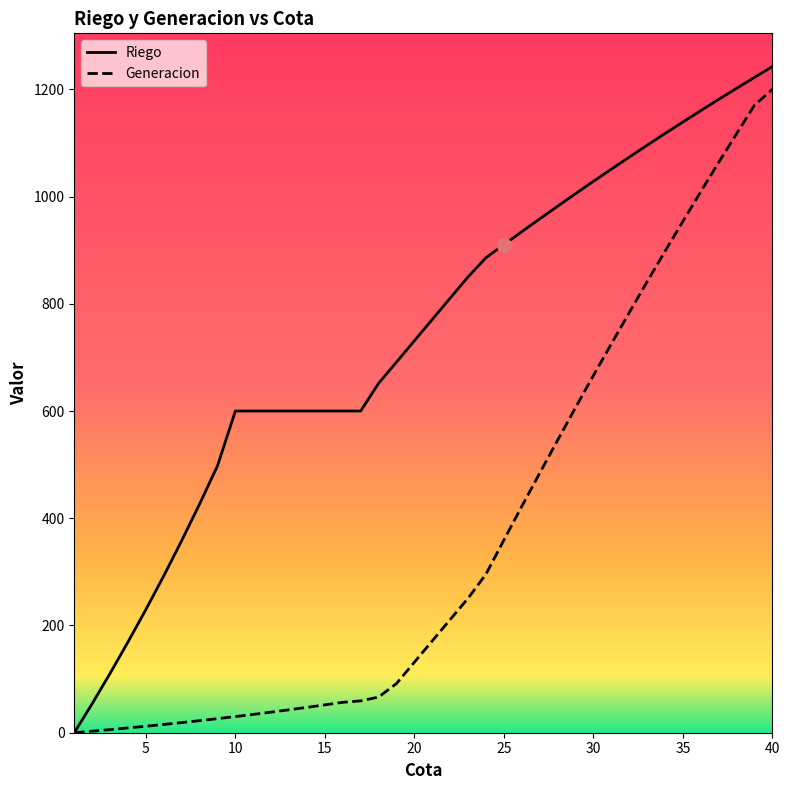

Reading left to right, extract all data points from this chart.

Riego: 1=0.0	2=54.2	3=110.7	4=169.2	5=229.7	6=292.6	7=358.2	8=426.5	9=497.7	10=600.0	11=600.0	12=600.0	13=600.0	14=600.0	15=600.0	16=600.0	17=600.0	18=651.5	19=691.2	20=731.0	21=770.8	22=810.5	23=850.1	24=885.8	25=910.3	26=934.4	27=958.2	28=981.8	29=1005.2	30=1028.3	31=1050.9	32=1073.3	33=1095.5	34=1117.4	35=1138.9	36=1160.2	37=1181.2	38=1201.7	39=1222.2	40=1242.3
Generacion: 1=0.0	2=2.9	3=5.8	4=8.9	5=12.1	6=15.4	7=18.9	8=22.4	9=26.2	10=30.1	11=34.2	12=38.4	13=42.8	14=47.3	15=51.9	16=56.7	17=59.4	18=66.4	19=91.7	20=131.5	21=171.2	22=211.0	23=250.6	24=295.6	25=359.2	26=422.1	27=483.9	28=545.3	29=606.1	30=666.0	31=724.9	32=783.2	33=840.9	34=897.7	35=953.5	36=1009.0	37=1063.5	38=1117.0	39=1170.2	40=1200.0